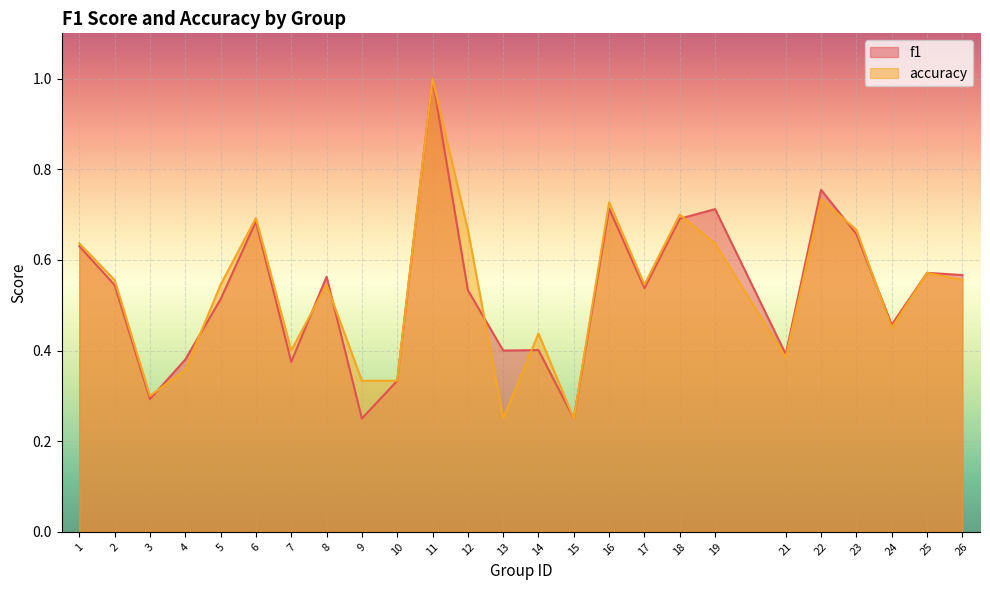

Which series ends up on top after the final intersection of accuracy and f1?

f1